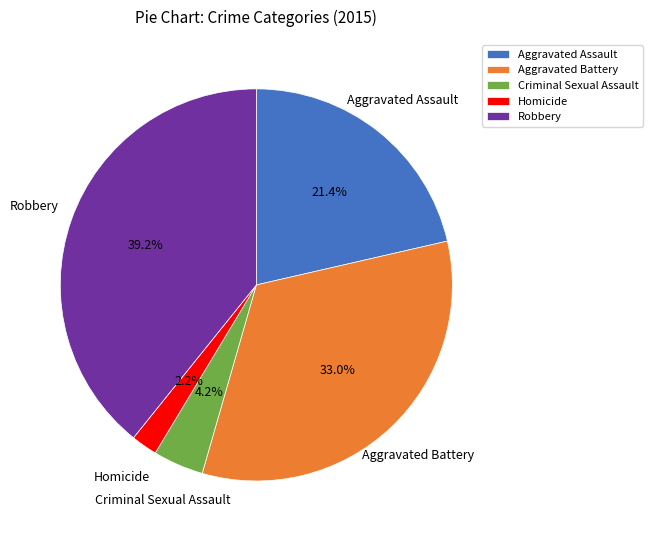

Between Aggravated Battery and Robbery, which is larger?

Robbery